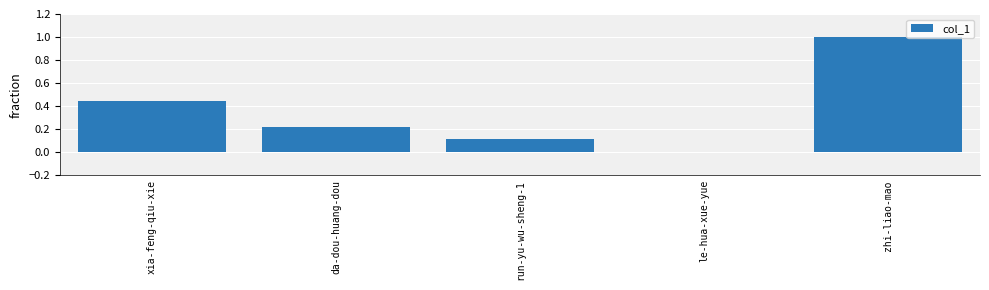

Between xia-feng-qiu-xie and run-yu-wu-sheng-1, which is larger?

xia-feng-qiu-xie